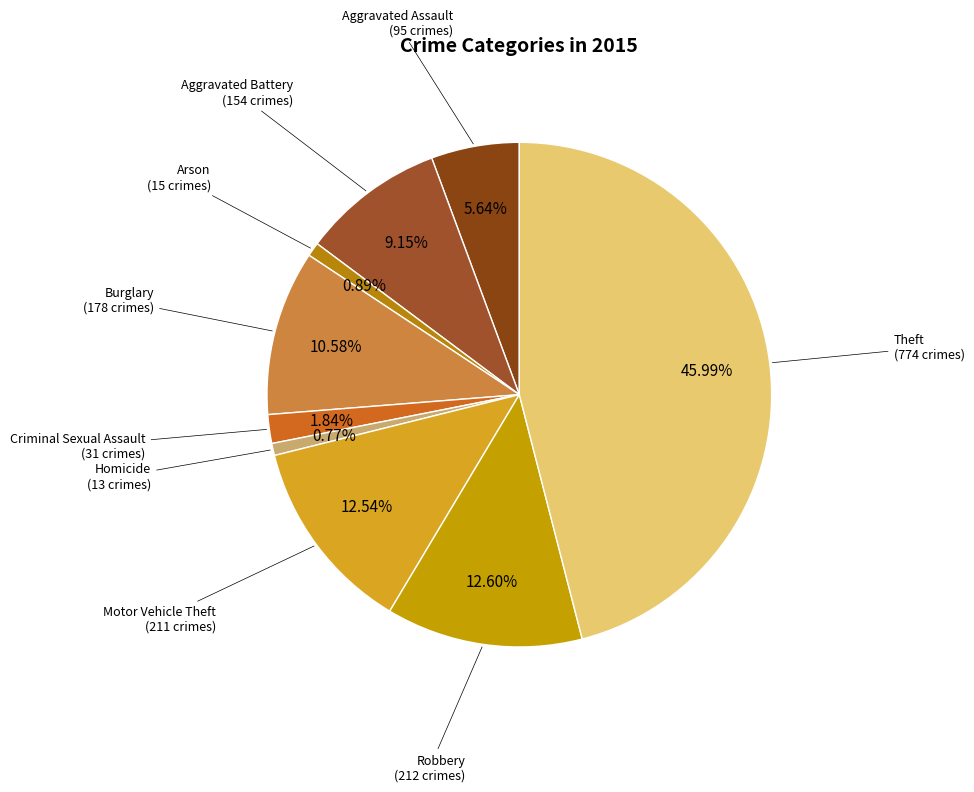

How many slices are in this pie chart?

9